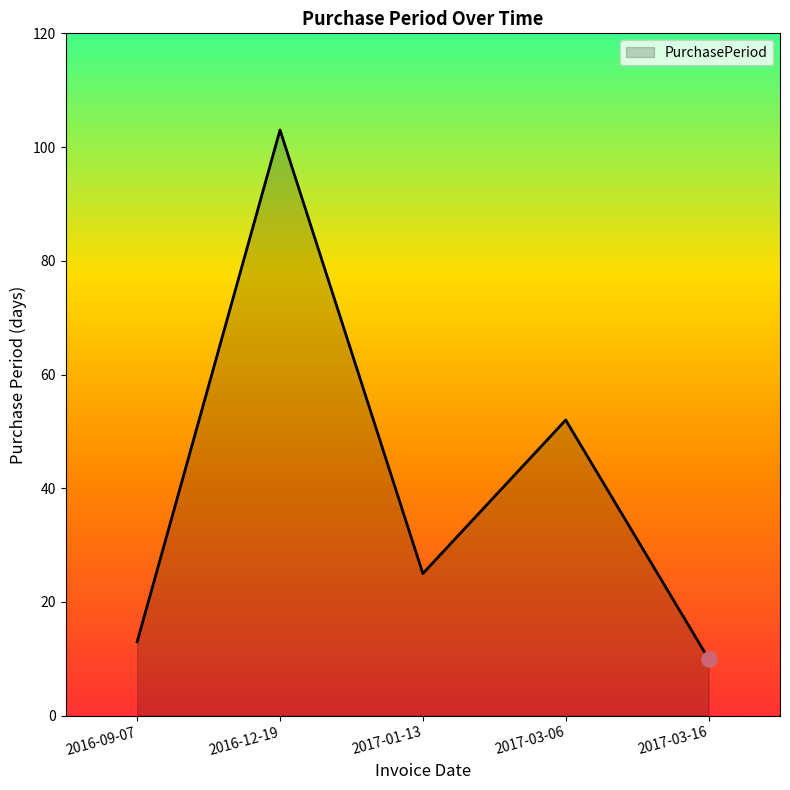

What is the ratio of the value at 2016-09-07 to the value at 2017-03-16?

1.3